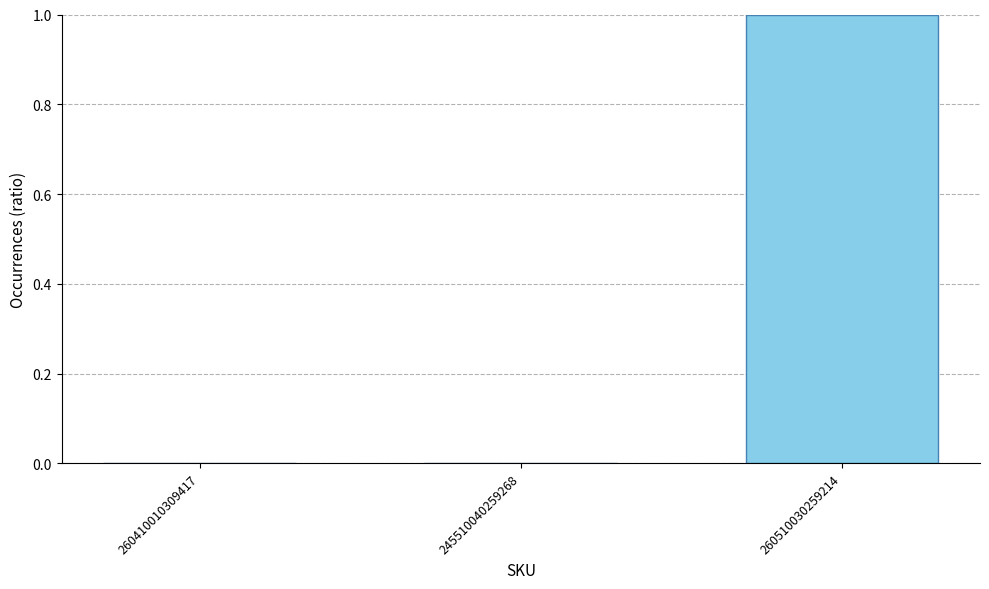

Which label corresponds to the largest value in the chart?

260510030259214